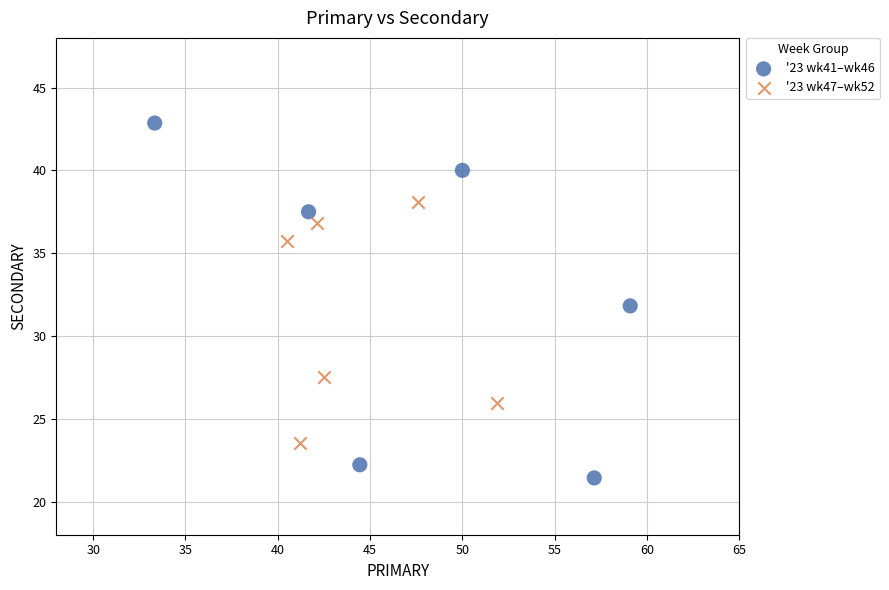

What are all the series names shown in the legend?

'23 wk41–wk46, '23 wk47–wk52